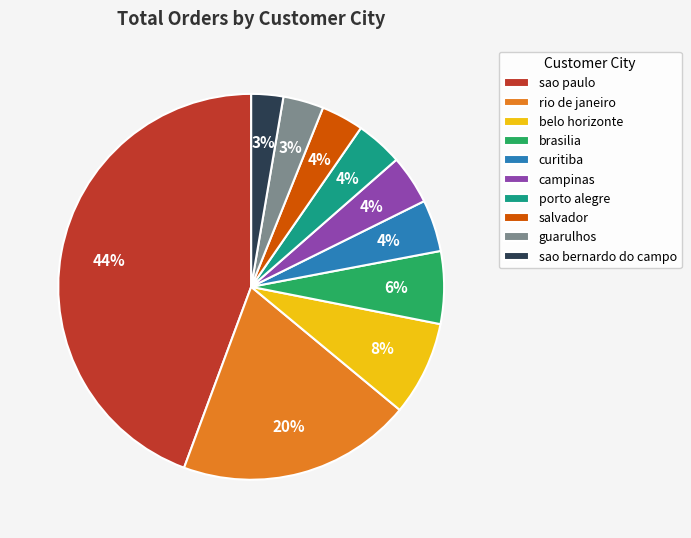

Do porto alegre and sao paulo together represent more than half of the pie?

No